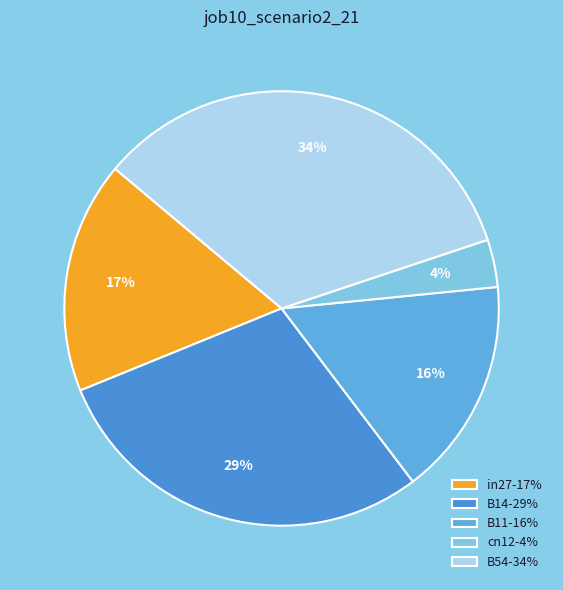

Count the number of slices in the pie.

5